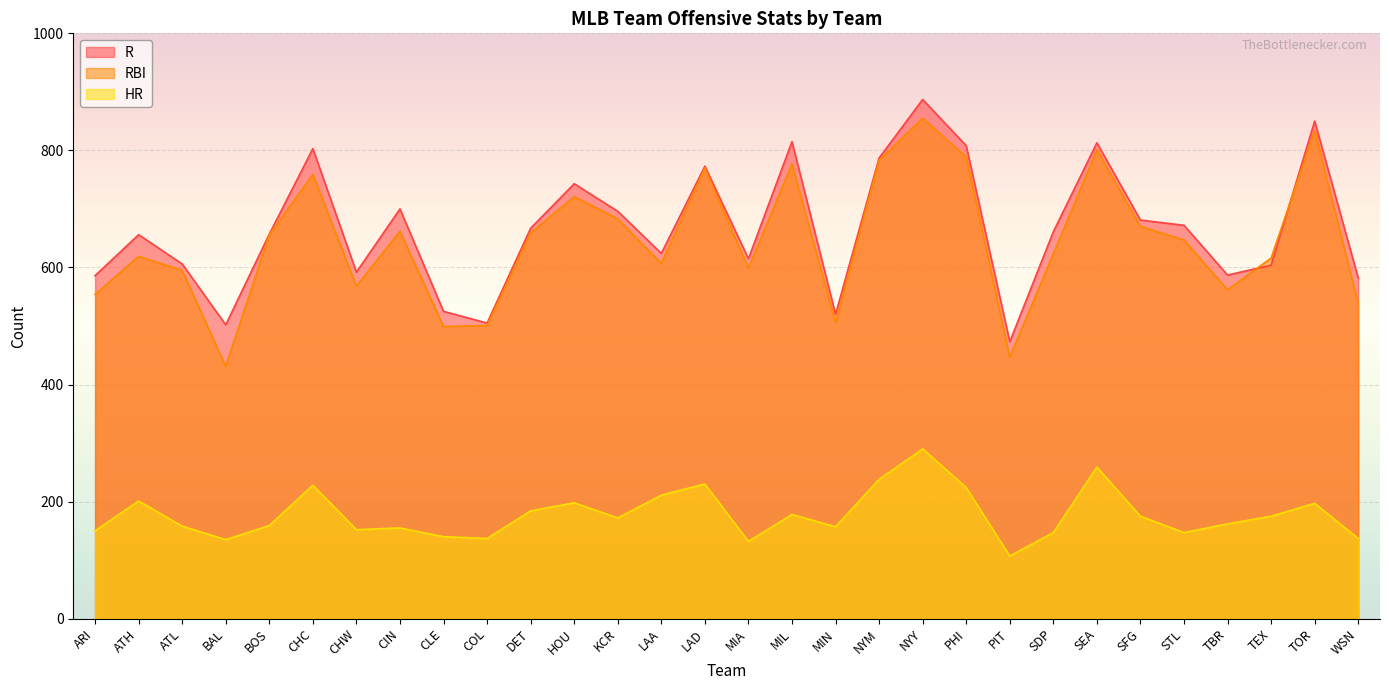

What is the total value across all series at TOR?

1881